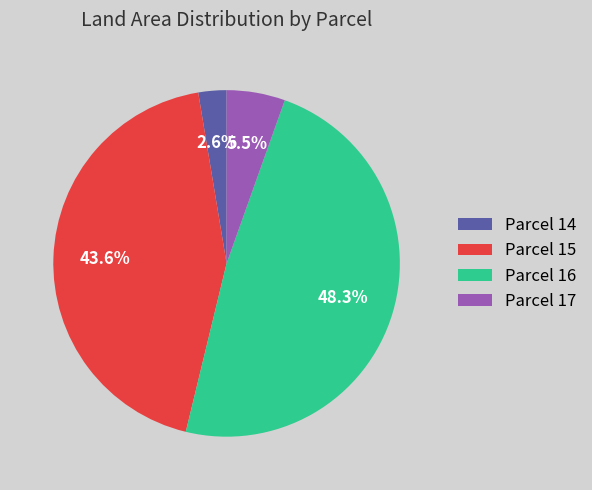

What is the smallest slice in the pie chart?

Parcel 14